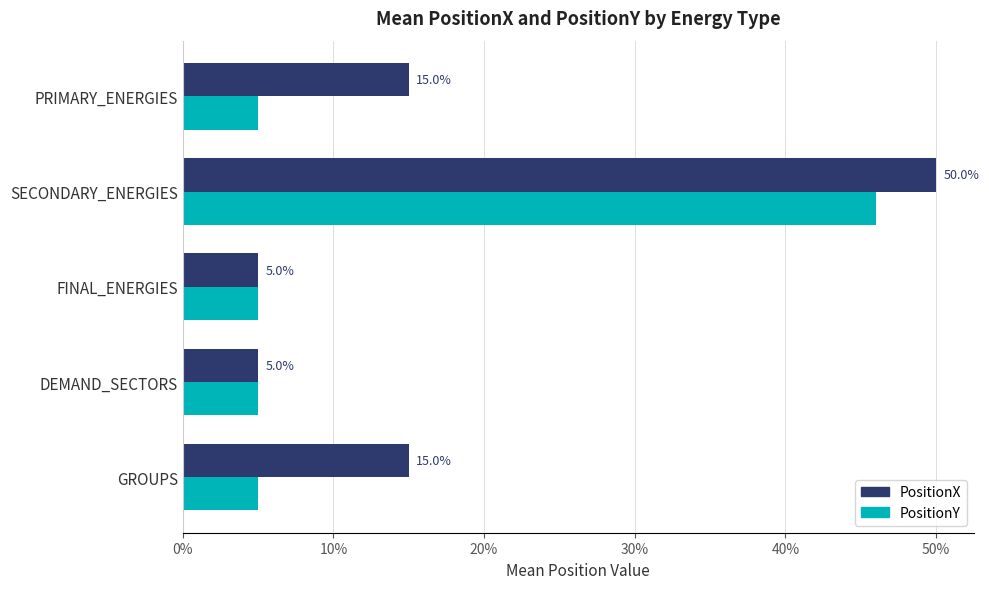

What are all the series names shown in the legend?

PositionX, PositionY